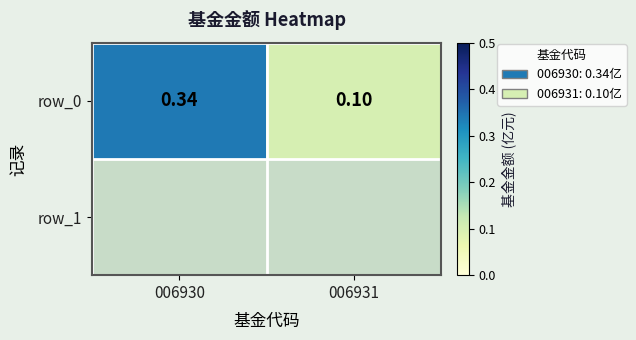

Rank the categories by value from highest to lowest.

006930, 006931